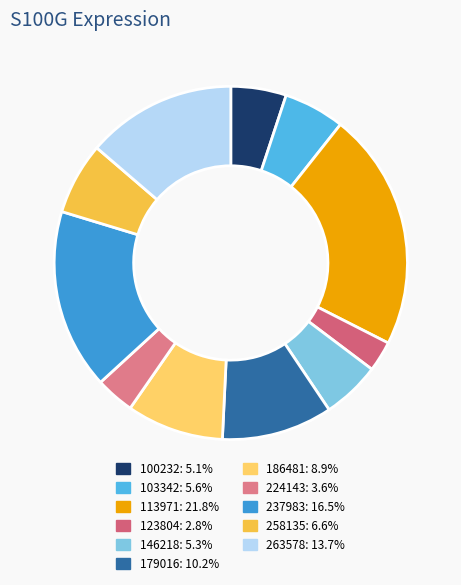

How many segments does this pie chart have?

11